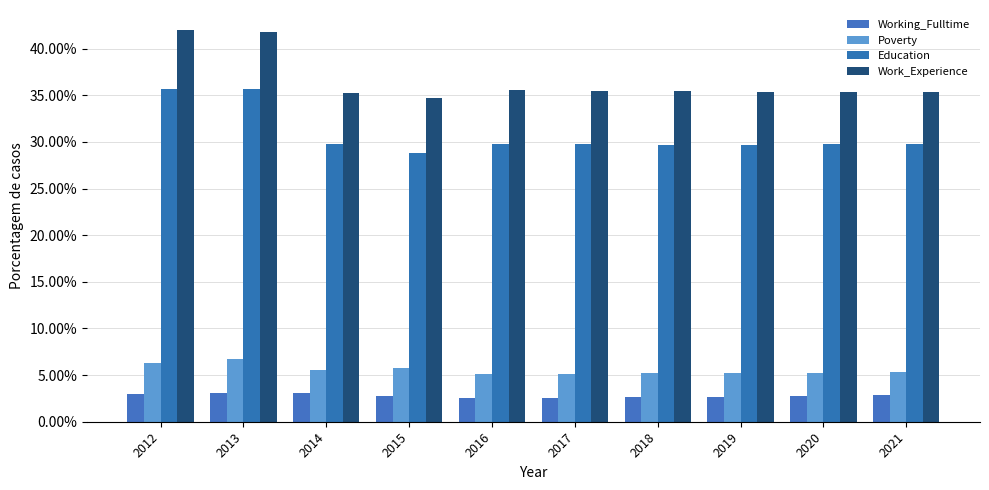

Does the chart contain any negative values?

No